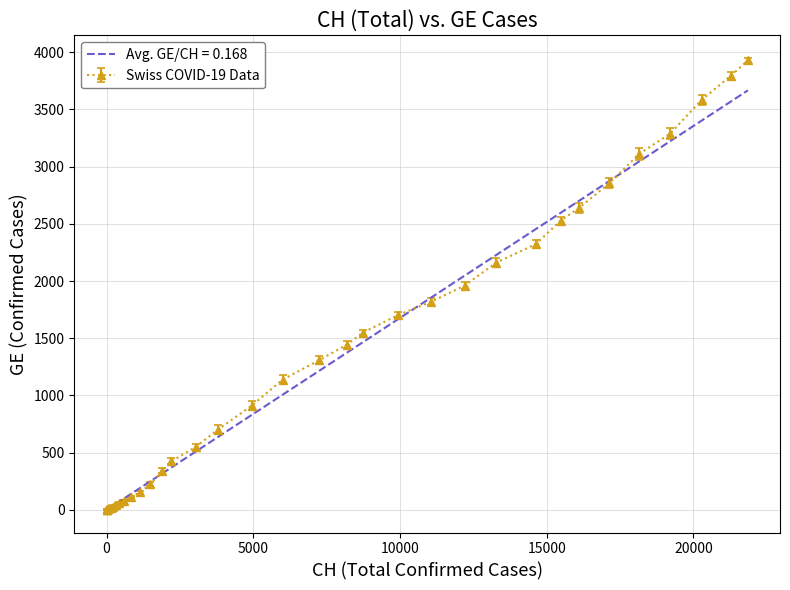

What is the highest value of the Avg. GE/CH = 0.168 series?

3666.3